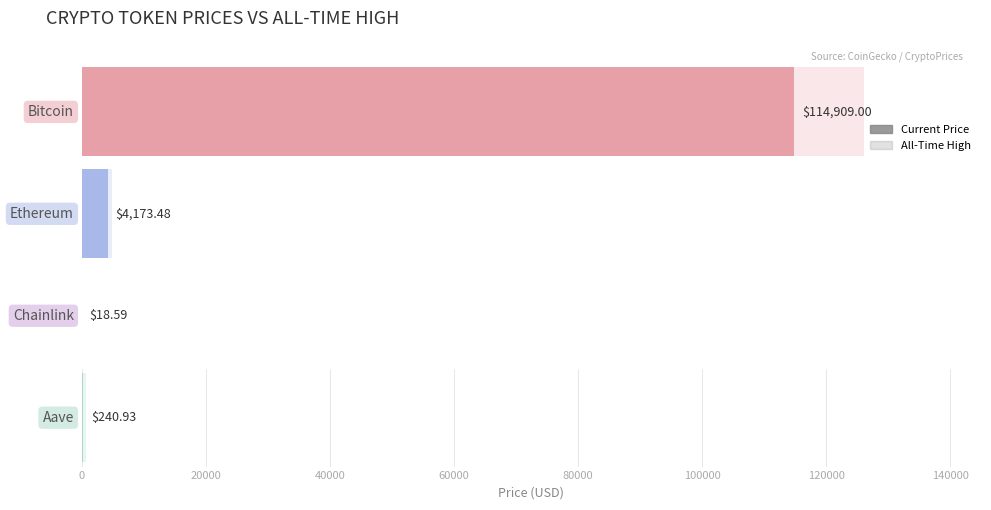

Which series has the largest total across all categories?

allTimeHigh